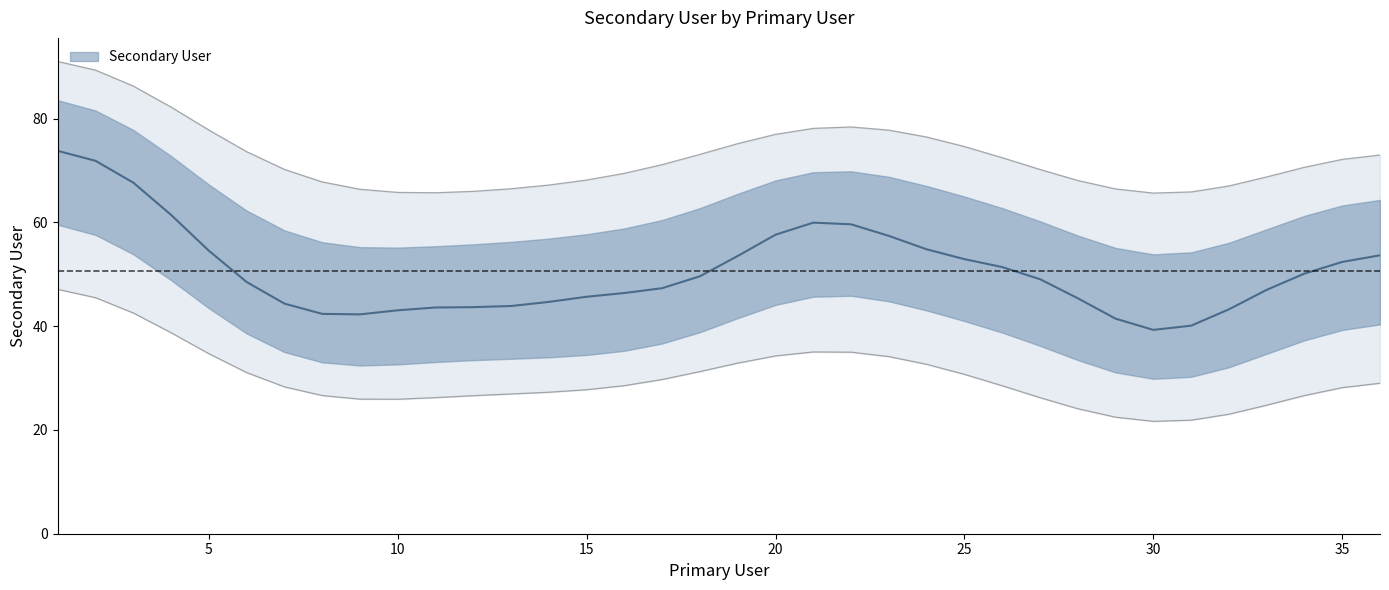

Between 9 and 19, which is larger?

19